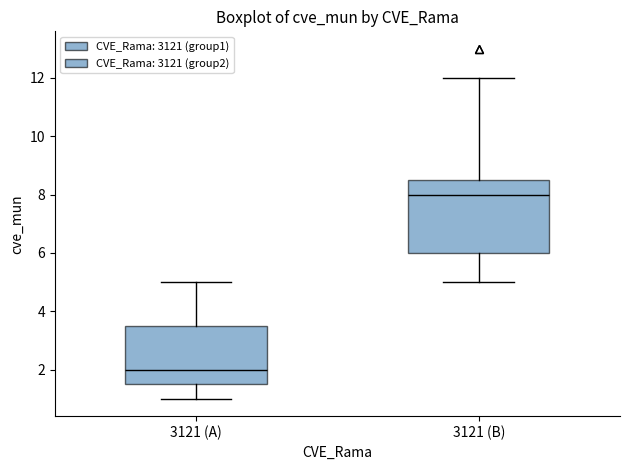

Reading left to right, transcribe this box plot: for each box, give where its median line is, the range the box spans, and where its two whiskers end, as read against the y-axis. The values are not printed on the chart, so give them approximately, as read against the axis.

3121 (A): median 2.0, box 1.6 to 3.6, whiskers 1.0 to 5.0
3121 (B): median 8.0, box 6.0 to 8.6, whiskers 5.0 to 12.0